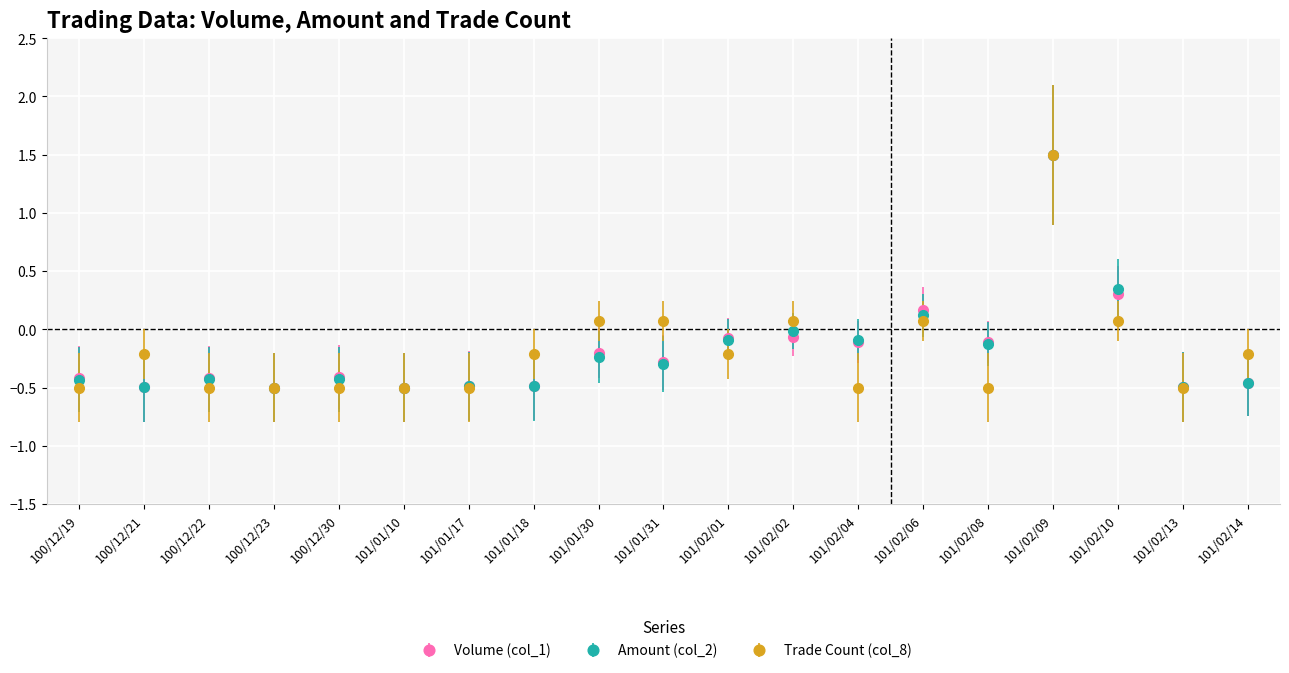

What is the maximum value shown in the chart?

1.5